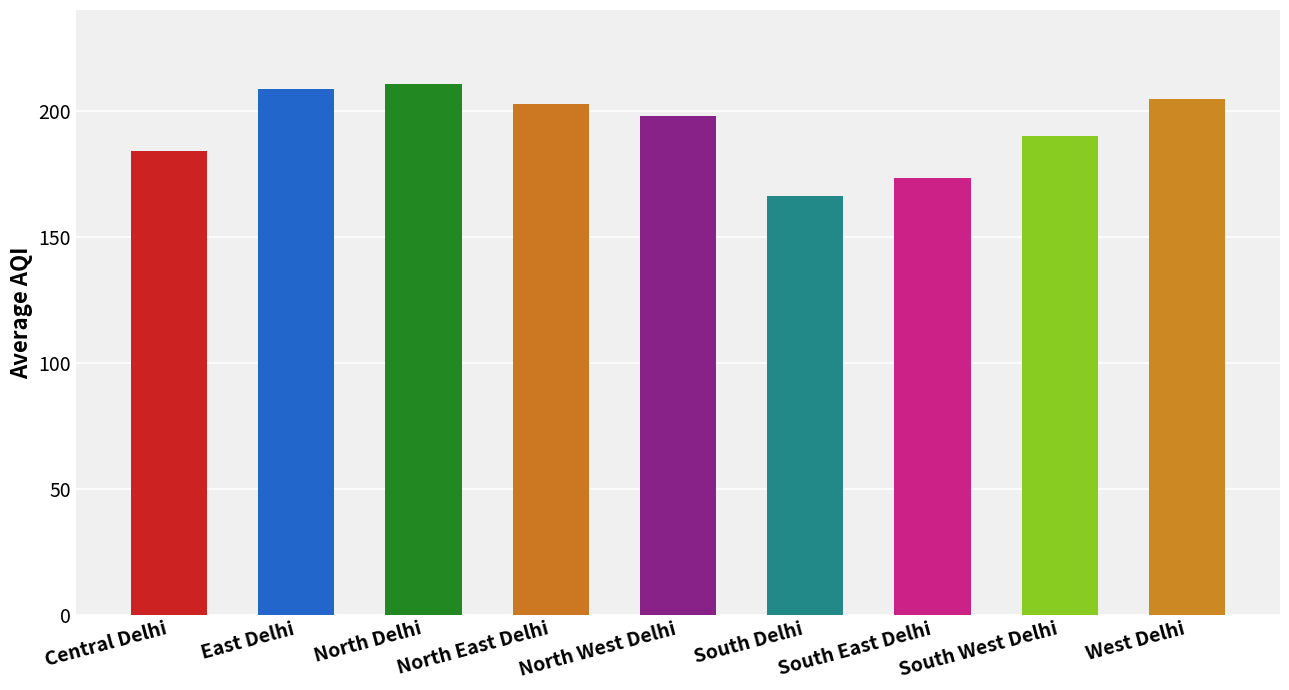

Are the bars horizontal?

No